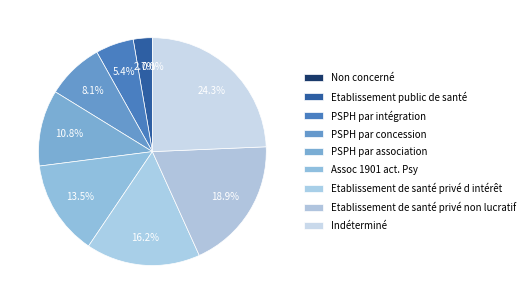

Is it true that PSPH par concession is 1% of the pie?

False